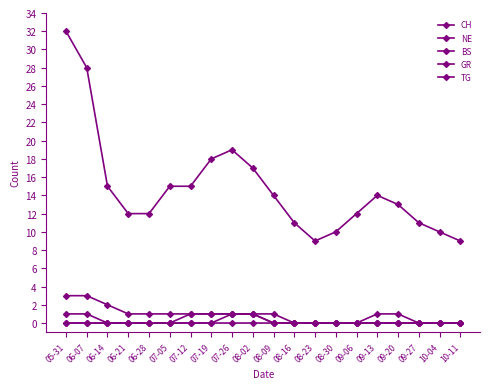

How many lines are shown in the chart?

5